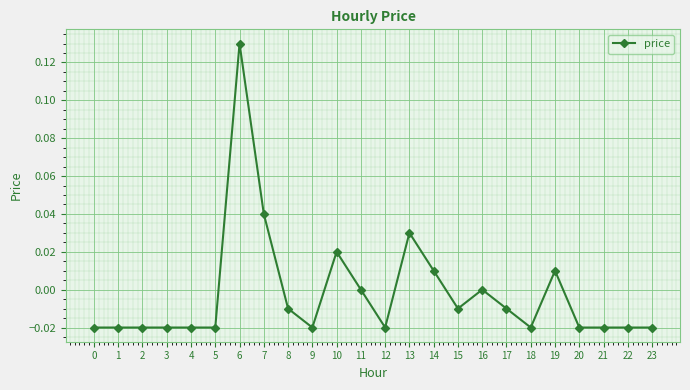

The value at 9 is -0.0. True or false?

True